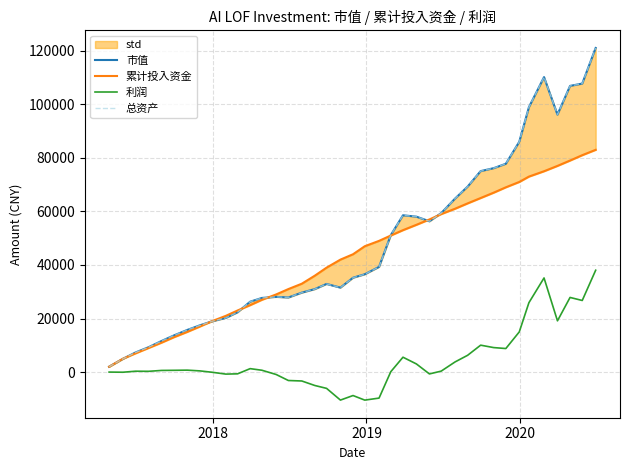

What is the highest value of the 利润 series?

38034.0